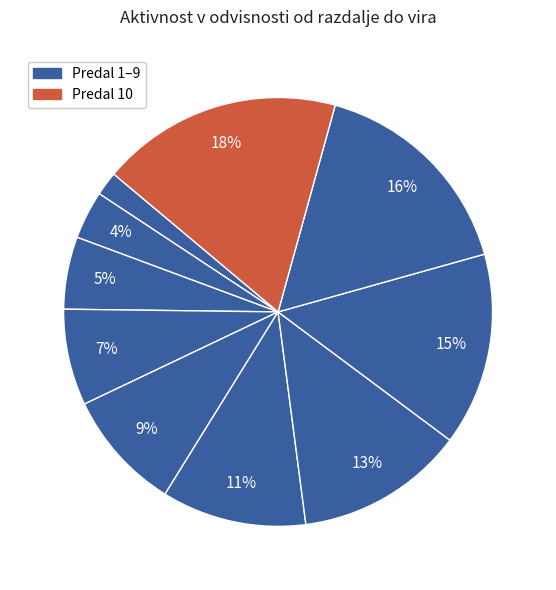

How many segments does this pie chart have?

10